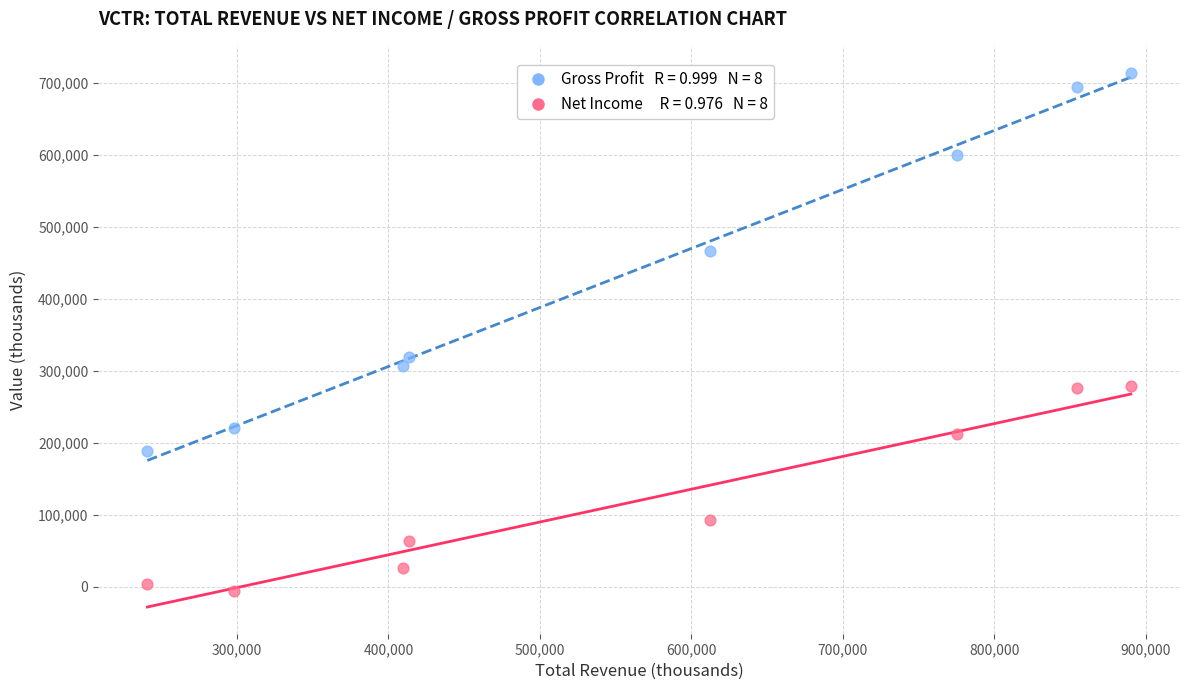

Across all series, what Y value is closest to 353900?

318700